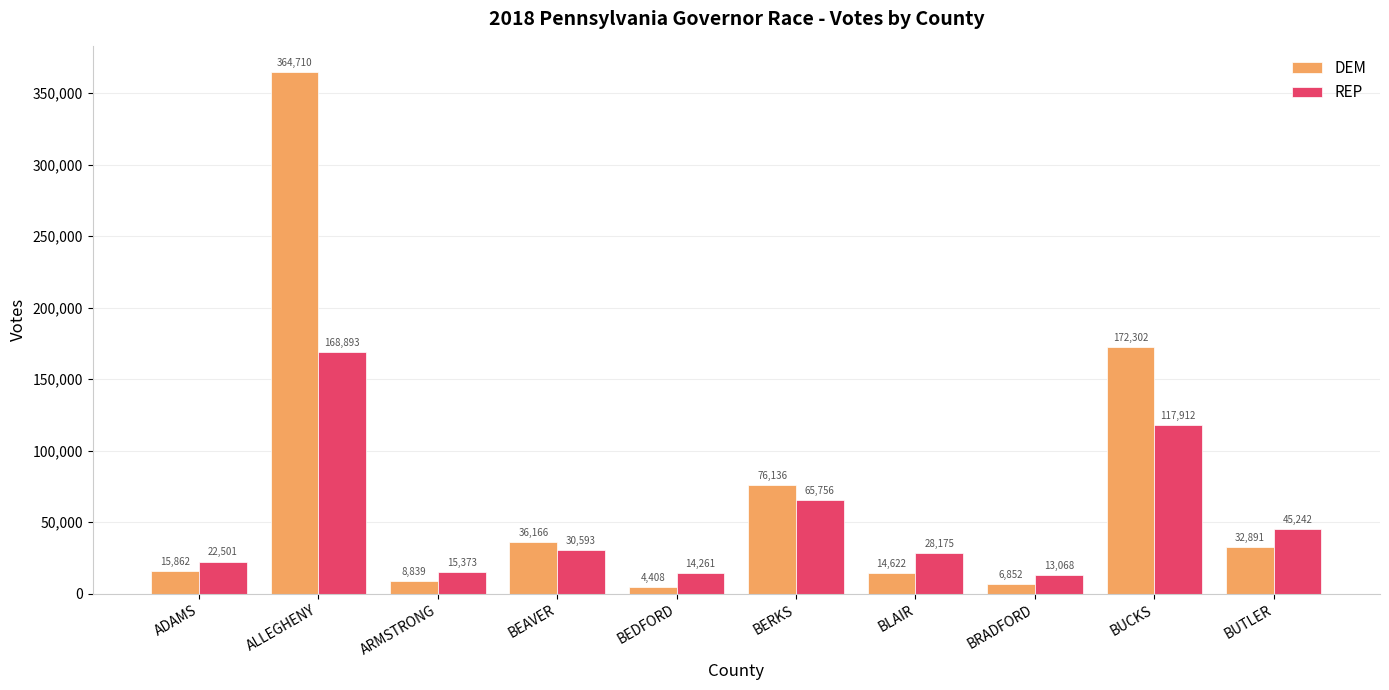

Rank the series by their maximum value, from lowest to highest.

REP, DEM